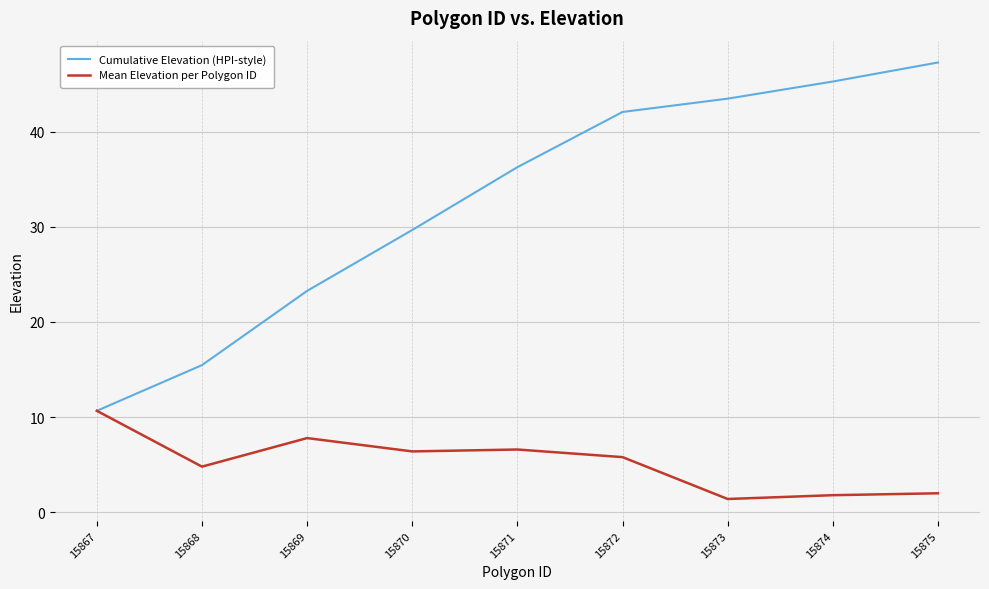

What is the approximate value of Cumulative Elevation (HPI-style) at 15867?

10.7